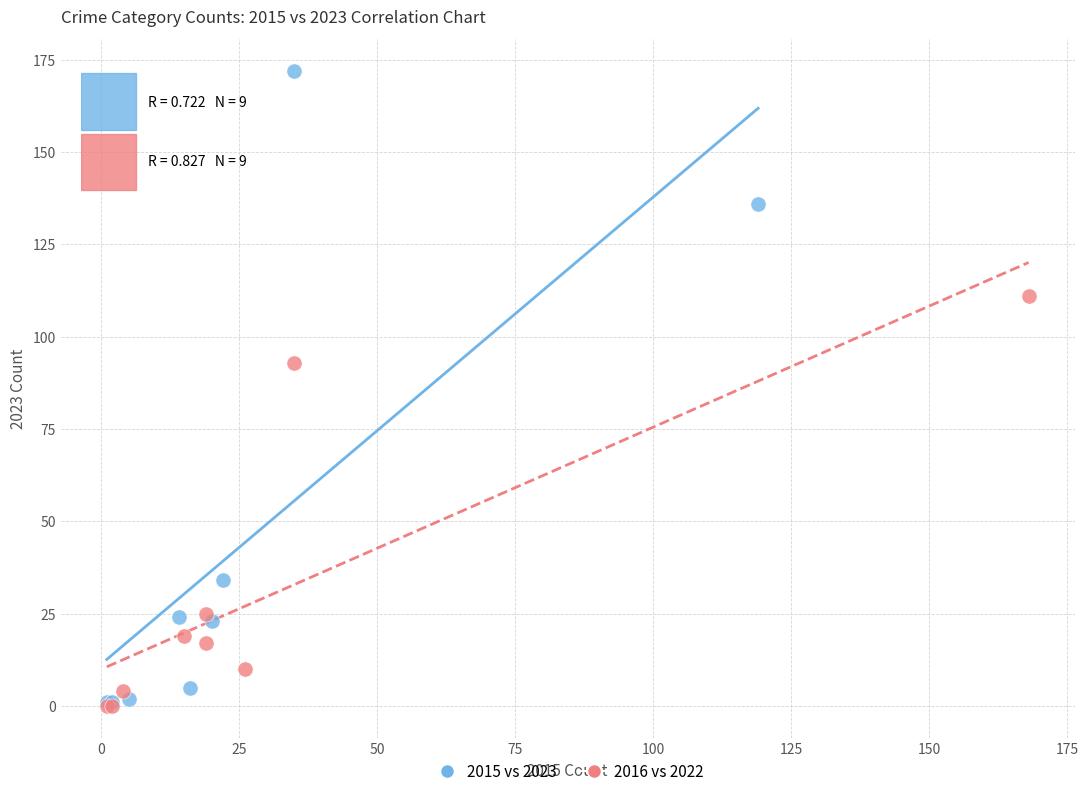

Which series has the widest spread of Y values?

2015 vs 2023